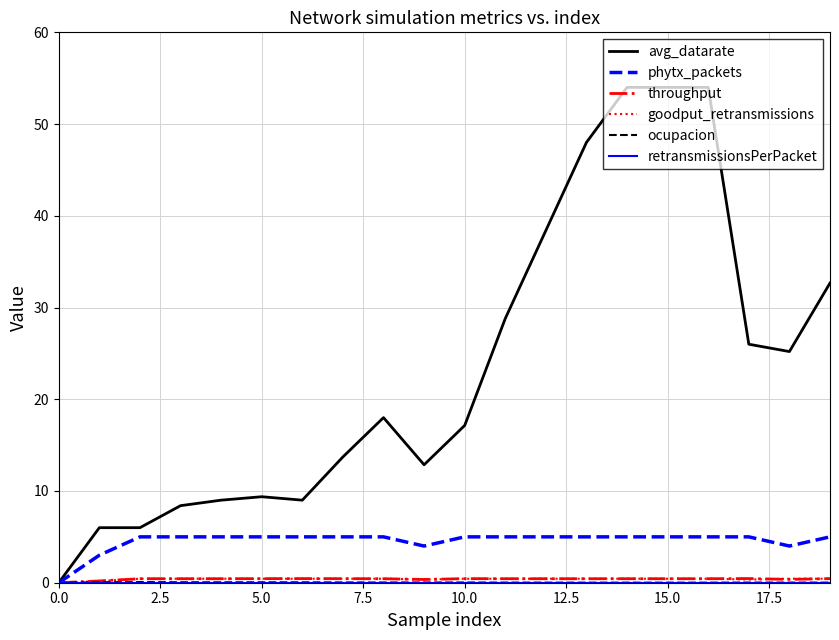

Which series has the largest range (max minus min)?

avg_datarate